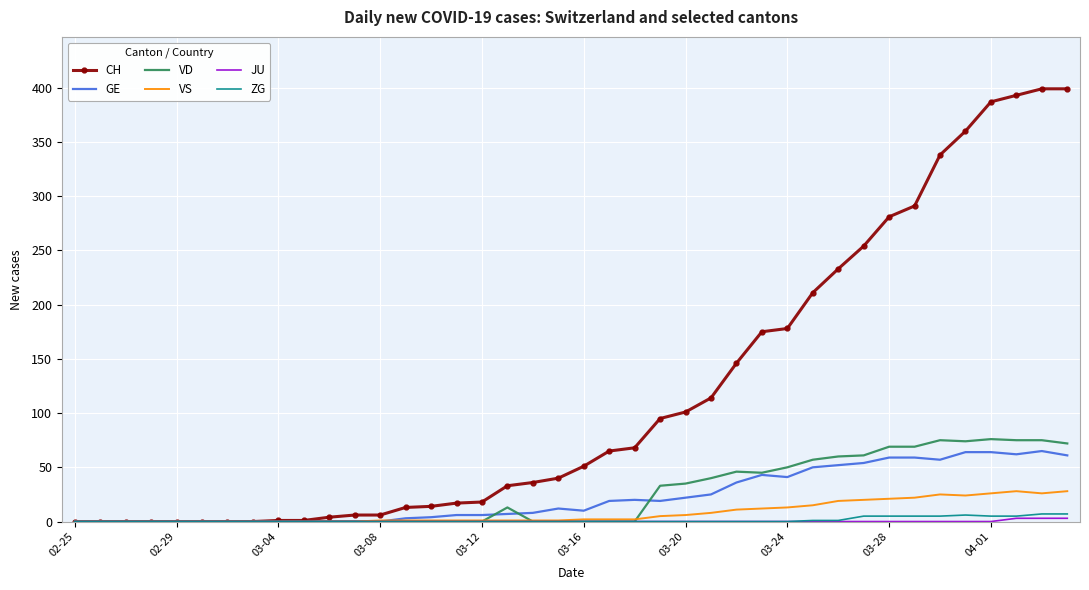

How many values in the GE series are below 12?

20